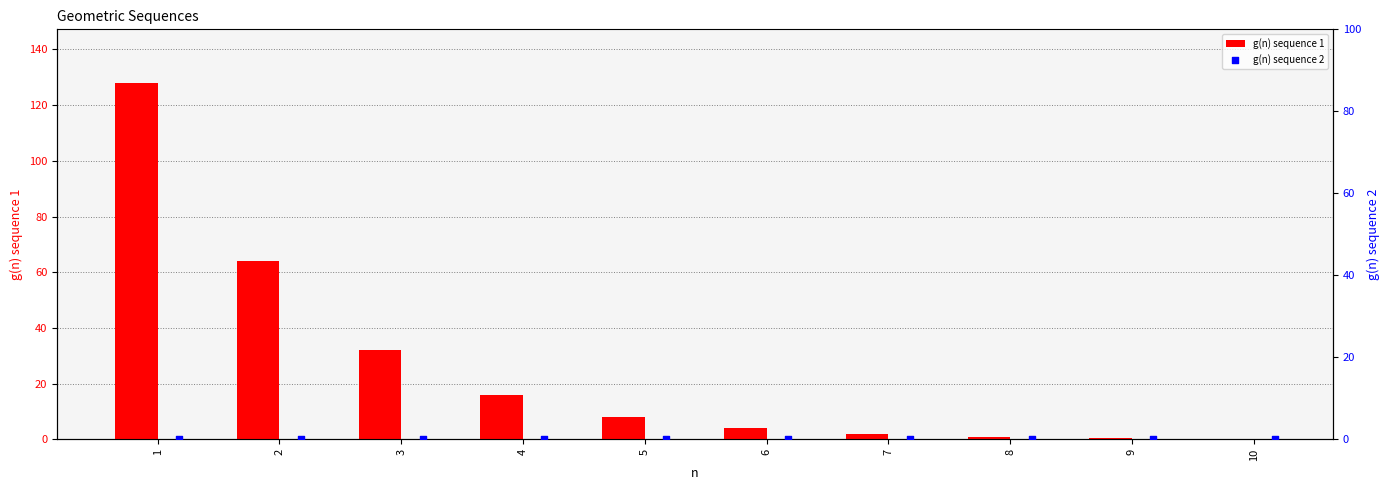

Which series has the largest Y range (max minus min)?

g(n) sequence 1